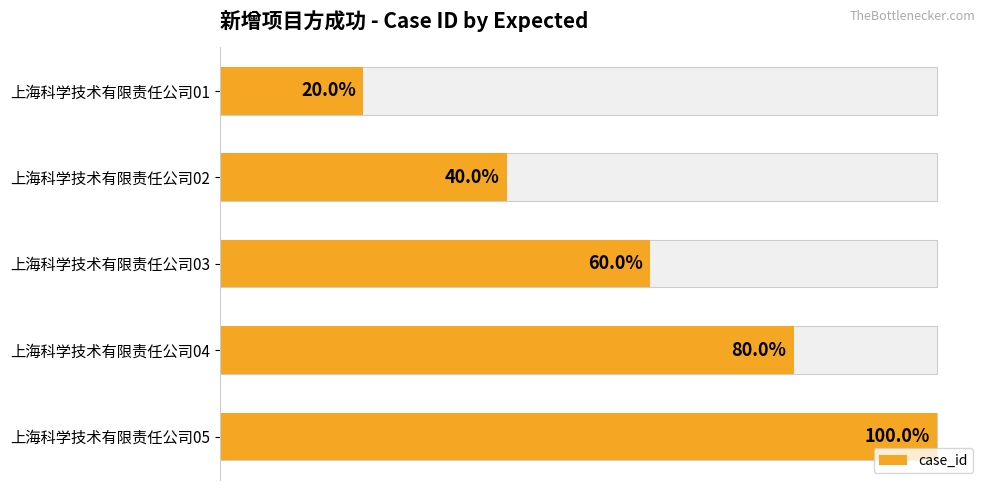

Reading right to left, extract all data points from this chart.

5	4	3	2	1